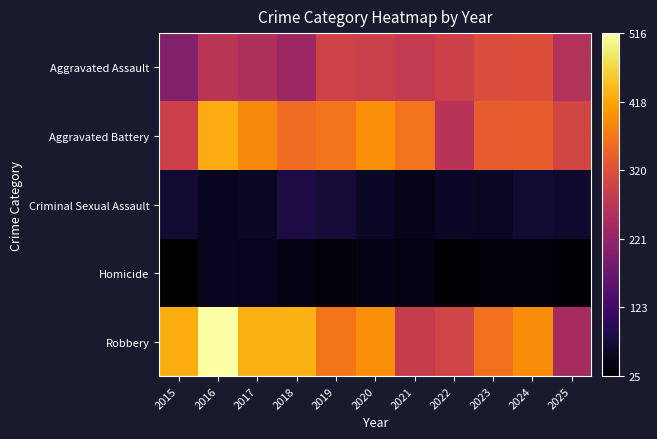

What is the minimum value shown in the chart?

25